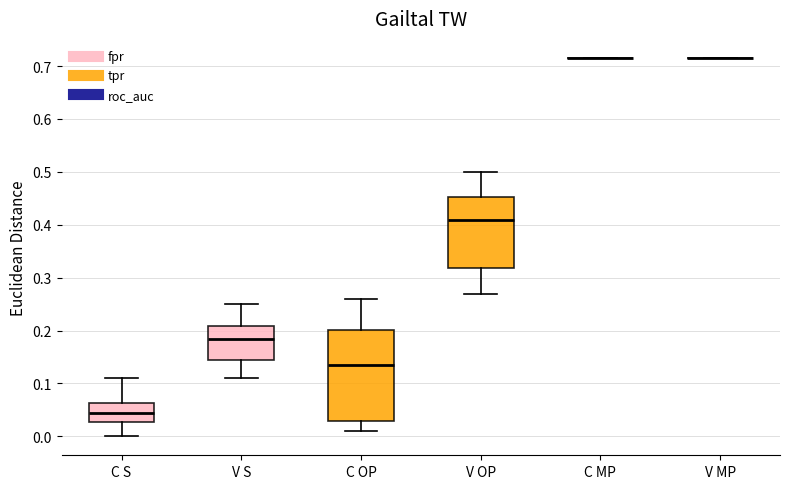

Which box is the tallest, from its lower edge to its upper edge?

C OP